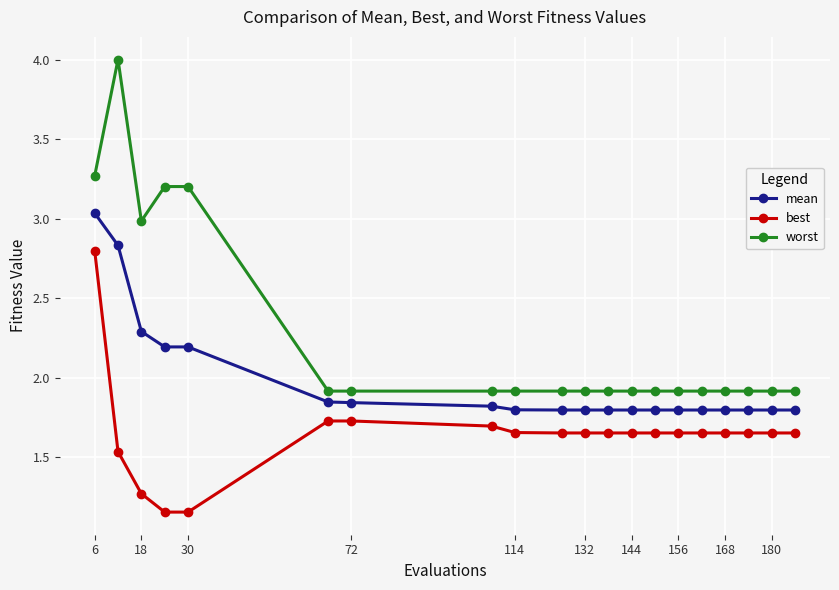

True or false: worst has more than 1 points higher than both neighbors.

True